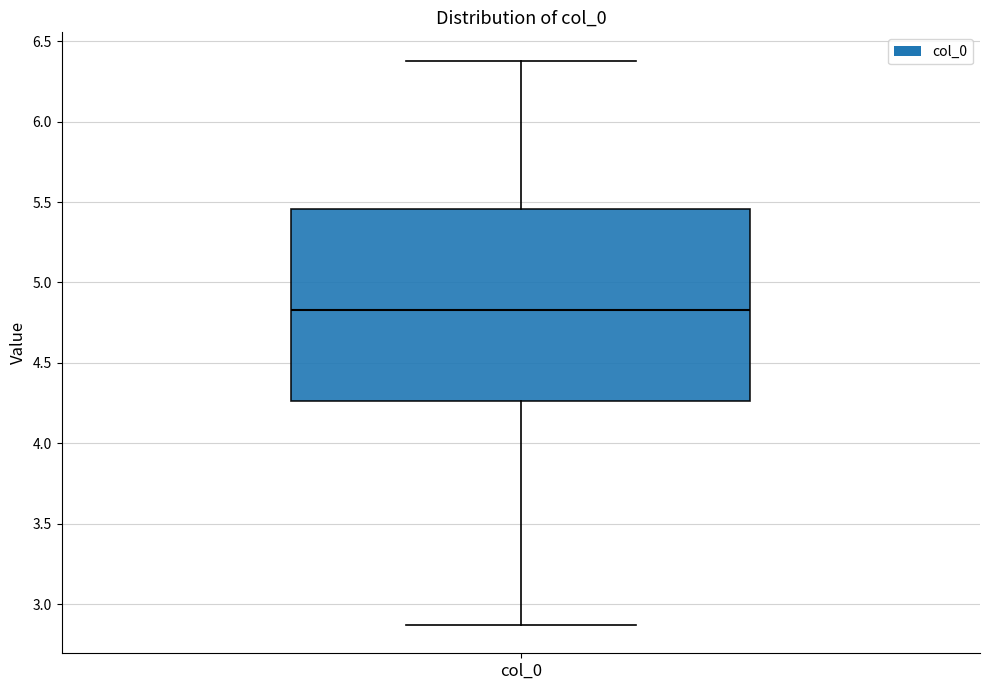

Transcribe this box plot: give where the median line is, the range the box spans, and where the two whiskers end, as read against the y-axis. The values are not printed on the chart, so give them approximately, as read against the axis.

median 4.85, box 4.25 to 5.45, whiskers 2.85 to 6.40